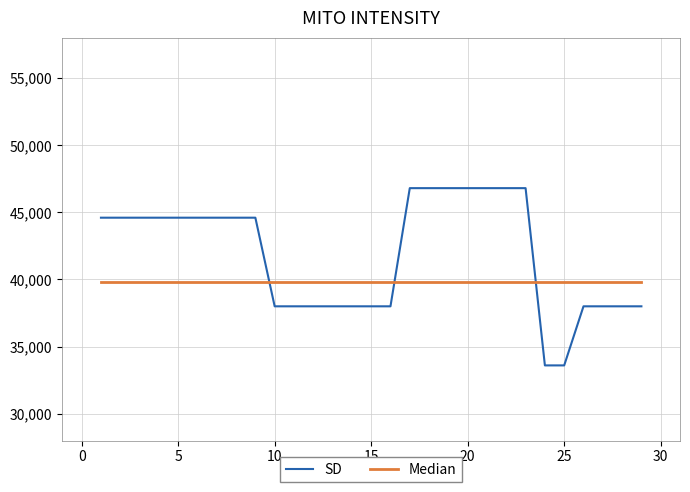

Which series has the largest range (max minus min)?

SD